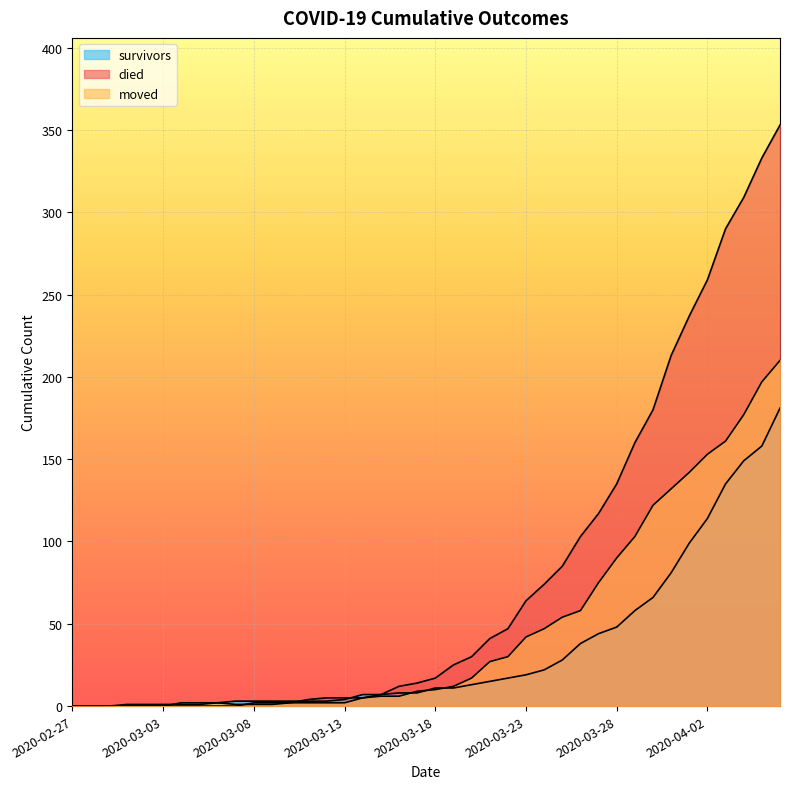

Reading left to right, transcribe all the data shown in this chart.

survivors: 0	0	0	0	0	0	2	2	2	3	3	3	3	3	3	4	7	7	8	8	11	11	13	15	17	19	22	28	38	44	48	58	66	81	99	114	135	149	158	181
died: 0	0	0	0	0	0	0	0	0	0	2	2	2	4	5	5	5	7	12	14	17	25	30	41	47	64	74	85	103	117	135	160	180	213	237	259	290	309	333	353
moved: 0	0	0	1	1	1	1	1	2	1	1	1	2	2	2	2	5	6	6	9	10	12	17	27	30	42	47	54	58	75	90	103	122	132	142	153	161	177	197	210